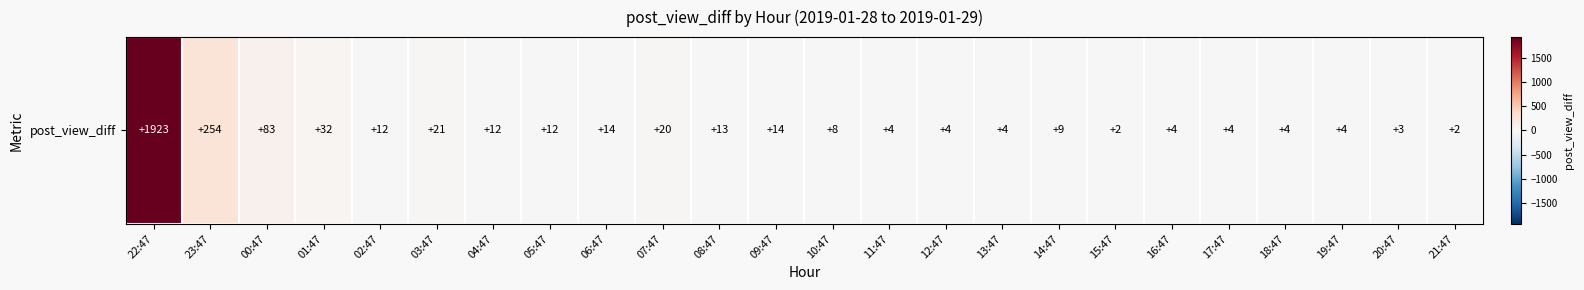

Rank the categories by value from highest to lowest.

22:47, 23:47, 00:47, 01:47, 03:47, 07:47, 06:47, 09:47, 08:47, 02:47, 04:47, 05:47, 14:47, 10:47, 11:47, 12:47, 13:47, 16:47, 17:47, 18:47, 19:47, 20:47, 15:47, 21:47